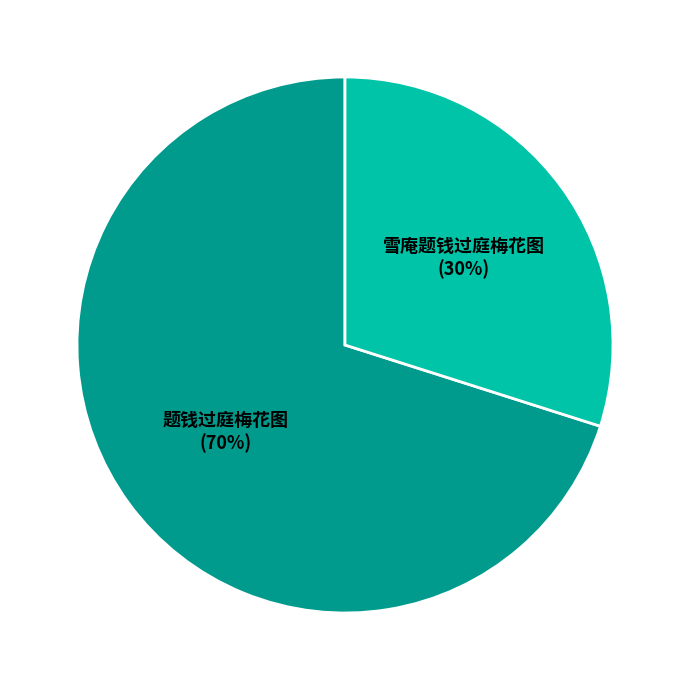

Which category has the biggest portion of the pie?

题钱过庭梅花图